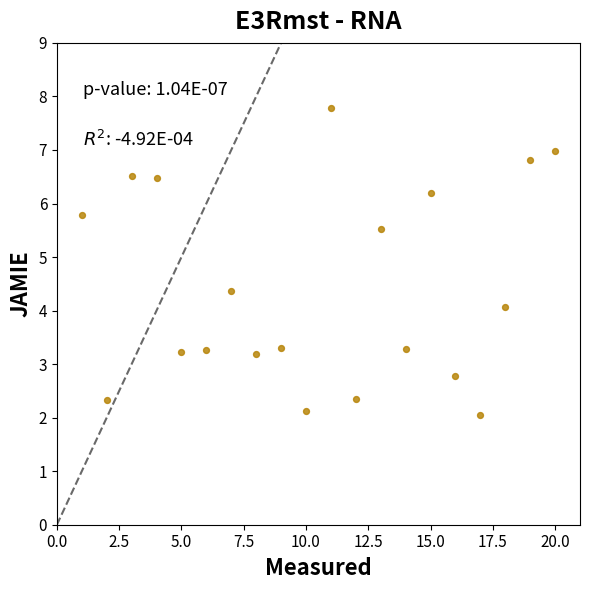

What is the range of Y values (max minus min)?

5.7